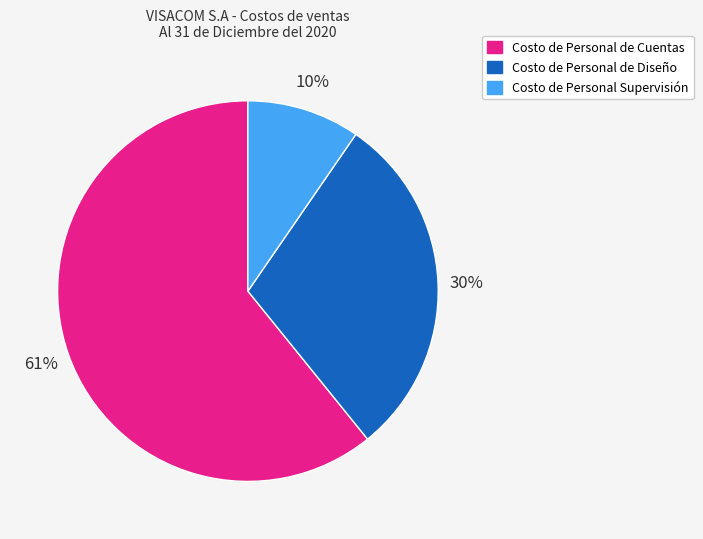

How many slices are in this pie chart?

3